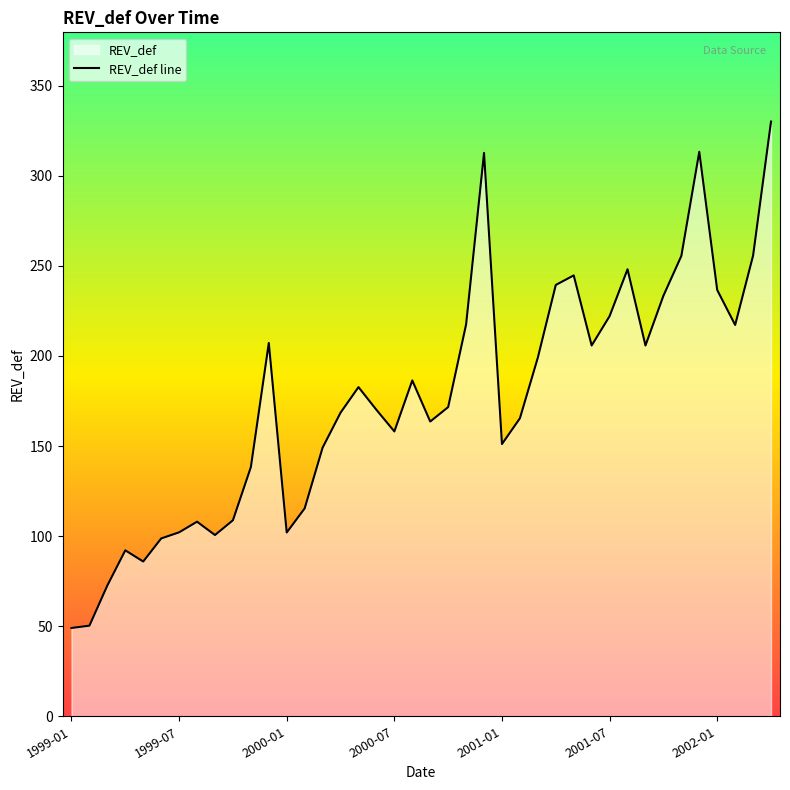

How many data points are less than 171?

20